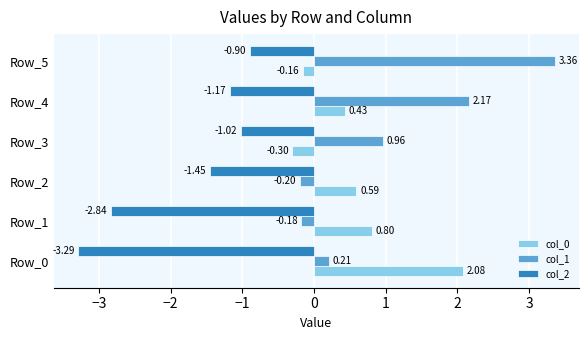

Is the value of col_2 at Row_1 greater than the value of col_0 at Row_1?

No